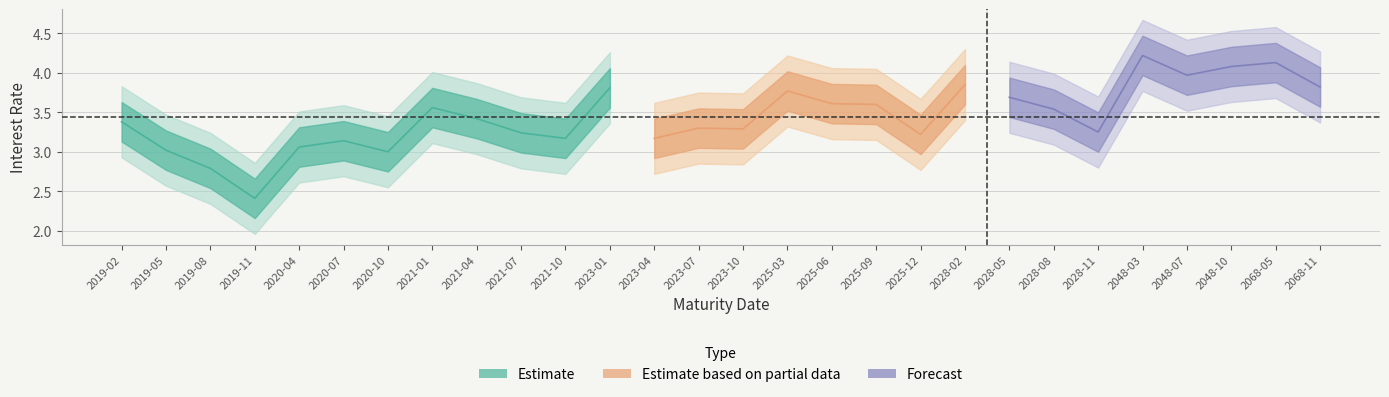

What is the value of the Intrrate point at the 8th from the left?

3.6